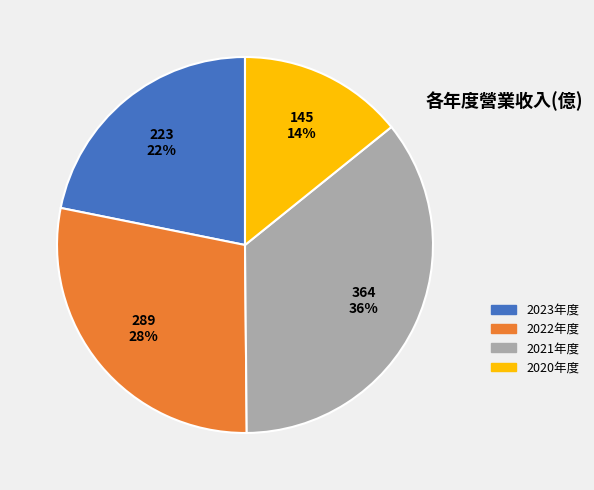

Does any single category account for the majority?

No